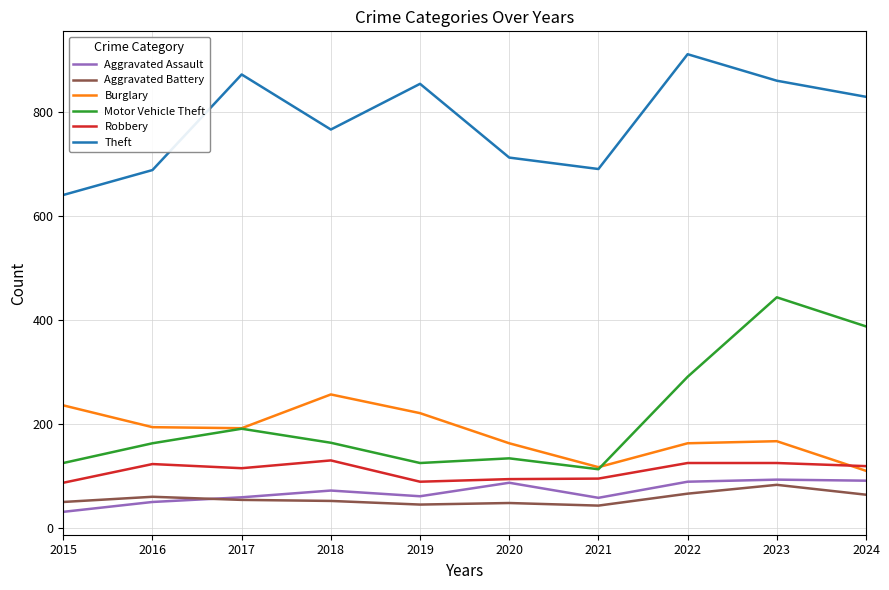

What is the approximate value of Aggravated Assault at 2015, to the nearest 10?

30